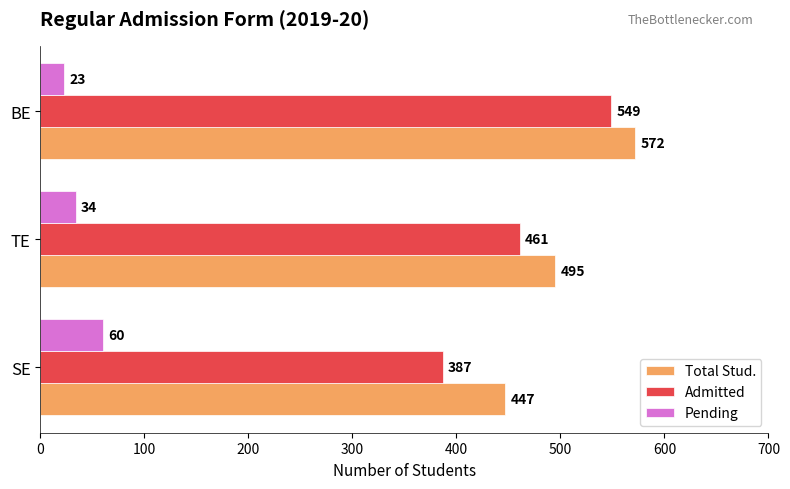

How many data points does each series have?

3